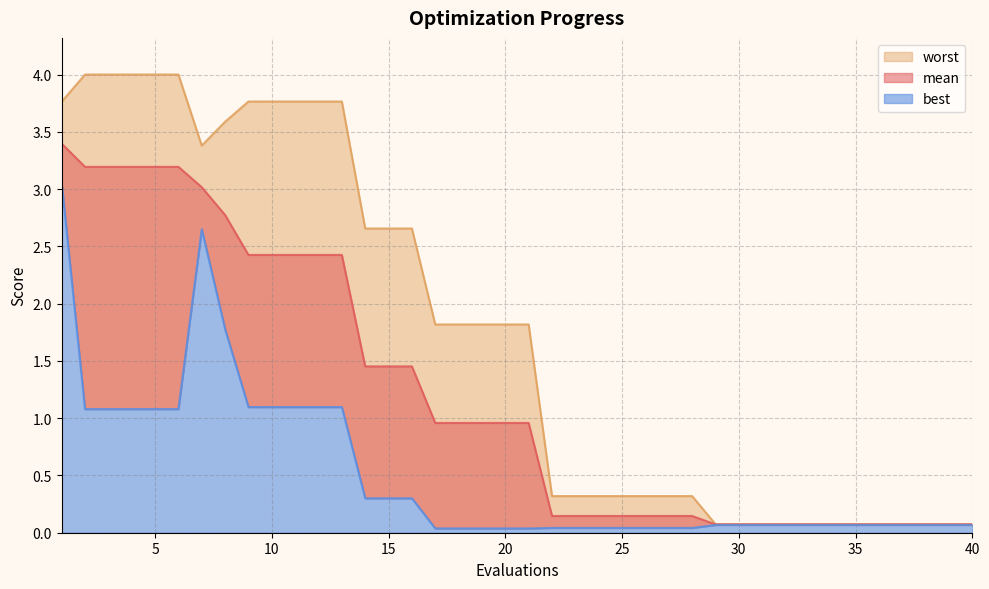

Reading left to right, transcribe all the data shown in this chart.

mean: 1=3.4	2=3.2	3=3.2	4=3.2	5=3.2	6=3.2	7=3.0	8=2.8	9=2.4	10=2.4	11=2.4	12=2.4	13=2.4	14=1.5	15=1.5	16=1.5	17=1.0	18=1.0	19=1.0	20=1.0	21=1.0	22=0.1	23=0.1	24=0.1	25=0.1	26=0.1	27=0.1	28=0.1	29=0.1	30=0.1	31=0.1	32=0.1	33=0.1	34=0.1	35=0.1	36=0.1	37=0.1	38=0.1	39=0.1	40=0.1
best: 1=3.1	2=1.1	3=1.1	4=1.1	5=1.1	6=1.1	7=2.7	8=1.8	9=1.1	10=1.1	11=1.1	12=1.1	13=1.1	14=0.3	15=0.3	16=0.3	17=0.0	18=0.0	19=0.0	20=0.0	21=0.0	22=0.0	23=0.0	24=0.0	25=0.0	26=0.0	27=0.0	28=0.0	29=0.1	30=0.1	31=0.1	32=0.1	33=0.1	34=0.1	35=0.1	36=0.1	37=0.1	38=0.1	39=0.1	40=0.1
worst: 1=3.8	2=4.0	3=4.0	4=4.0	5=4.0	6=4.0	7=3.4	8=3.6	9=3.8	10=3.8	11=3.8	12=3.8	13=3.8	14=2.7	15=2.7	16=2.7	17=1.8	18=1.8	19=1.8	20=1.8	21=1.8	22=0.3	23=0.3	24=0.3	25=0.3	26=0.3	27=0.3	28=0.3	29=0.1	30=0.1	31=0.1	32=0.1	33=0.1	34=0.1	35=0.1	36=0.1	37=0.1	38=0.1	39=0.1	40=0.1